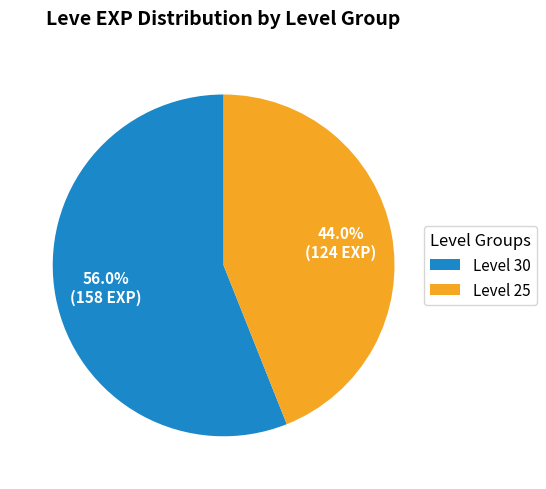

Combined, do Level 25 and Level 30 account for over 50%?

Yes